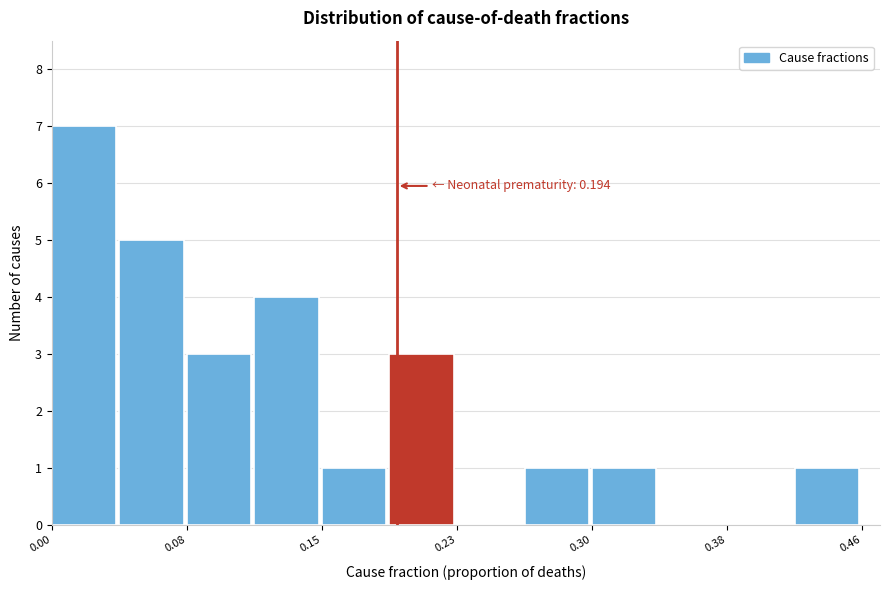

Around what value on the x-axis is the tallest bar? Give the approximate position of its centre, as read against the axis.

0.02